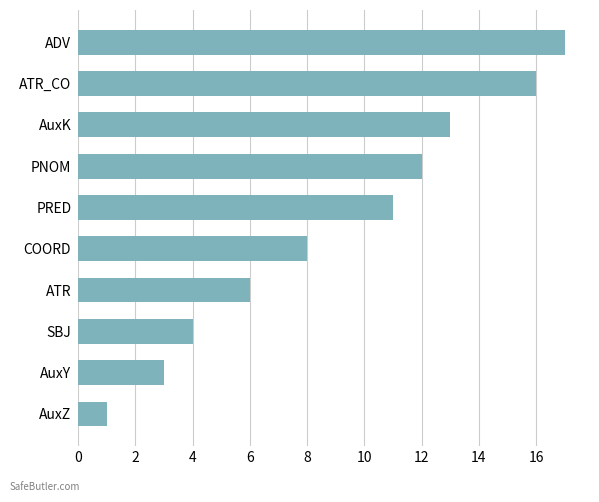

Read the value at AuxY.

3